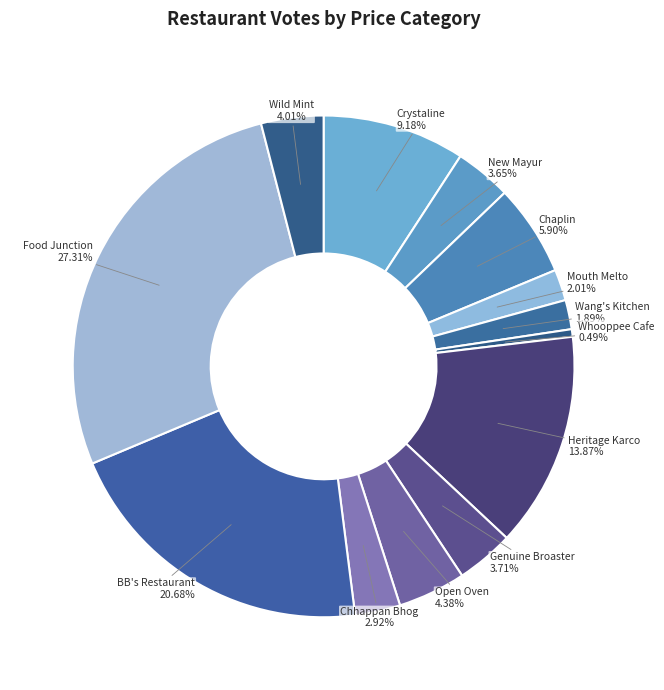

Combined, do Chaplin and Genuine Broaster account for over 50%?

No